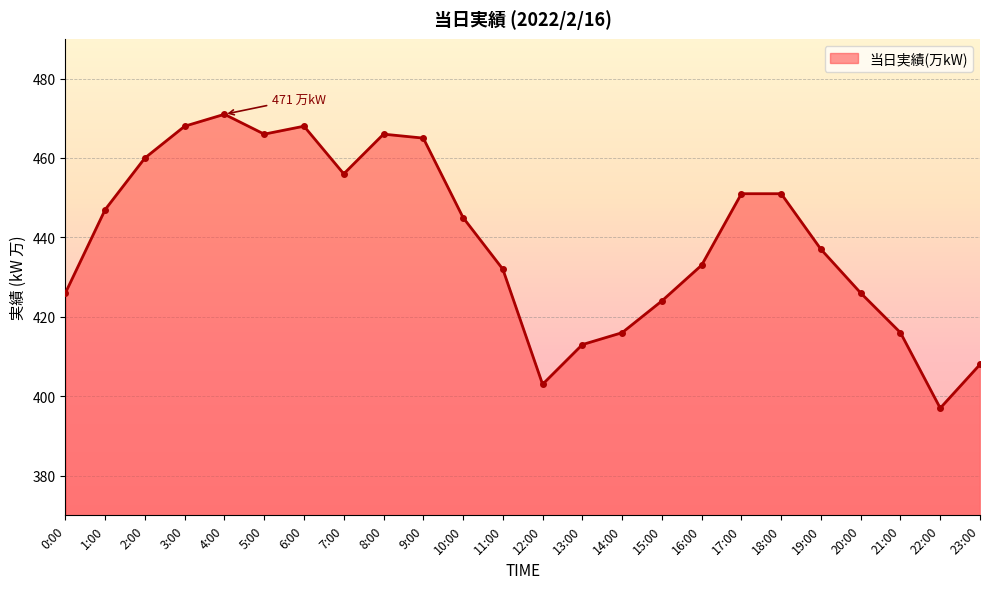

At which label does the data first exceed 445?

1:00